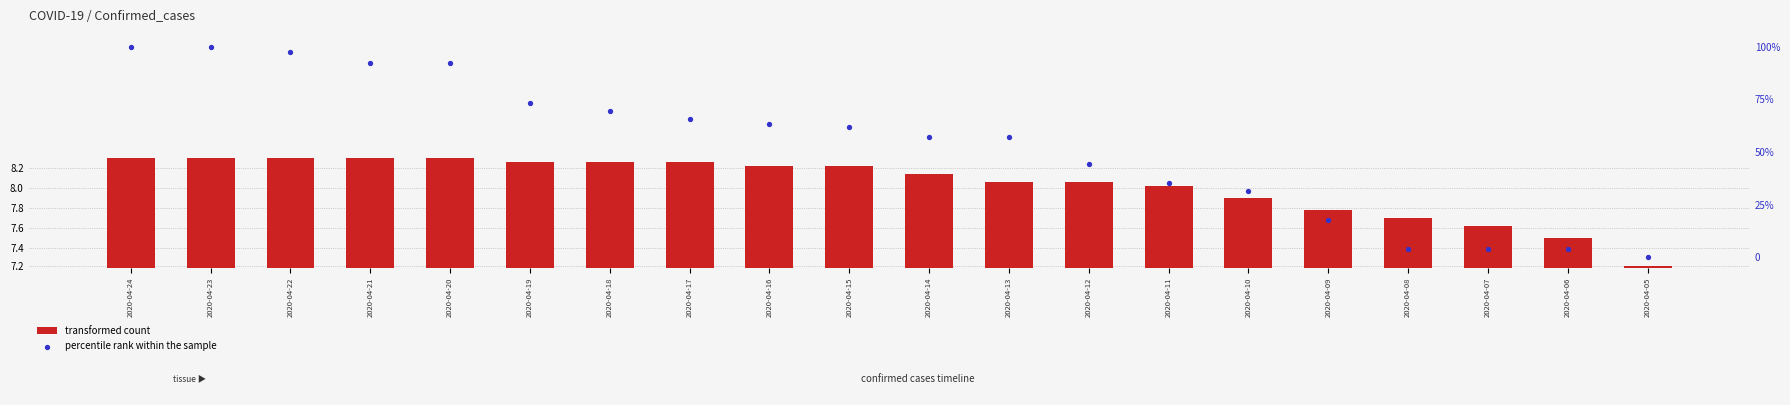

Is the value of percentile rank within the sample at 2020-04-24 greater than the value of transformed count at 2020-04-16?

Yes